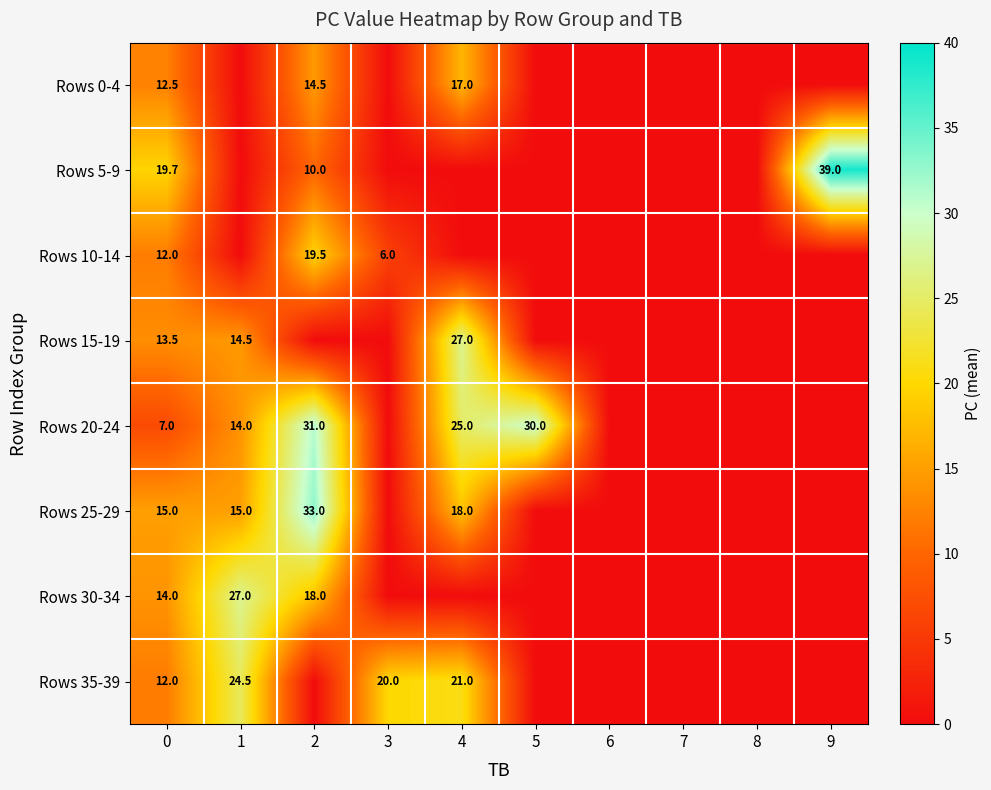

True or false: Rows 20-24 has a value of 4.2 at 0.

False